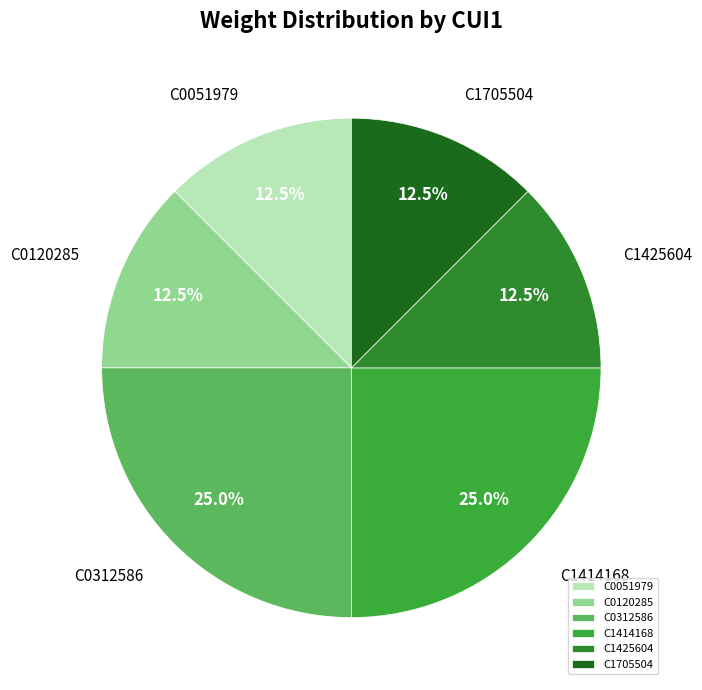

Which has a higher value, C0312586 or C0051979?

C0312586